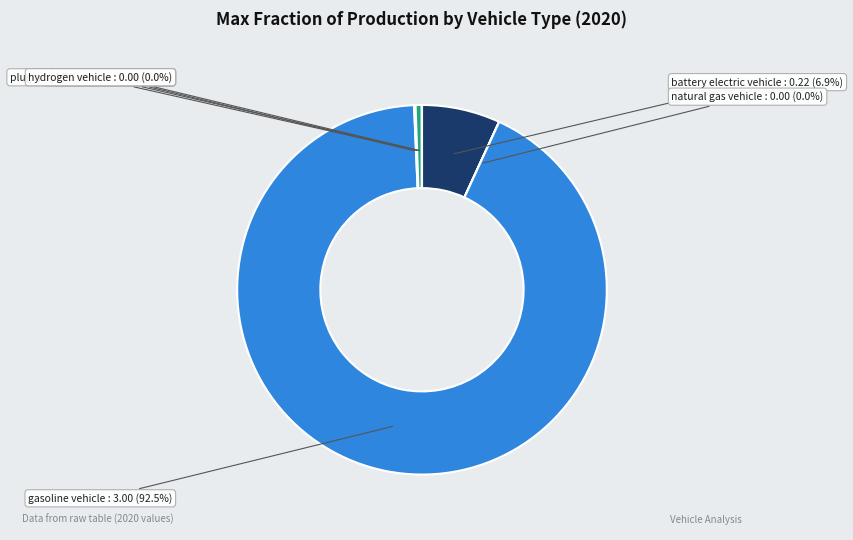

Which has a higher value, plugin hybrid vehicle or gasoline vehicle?

gasoline vehicle